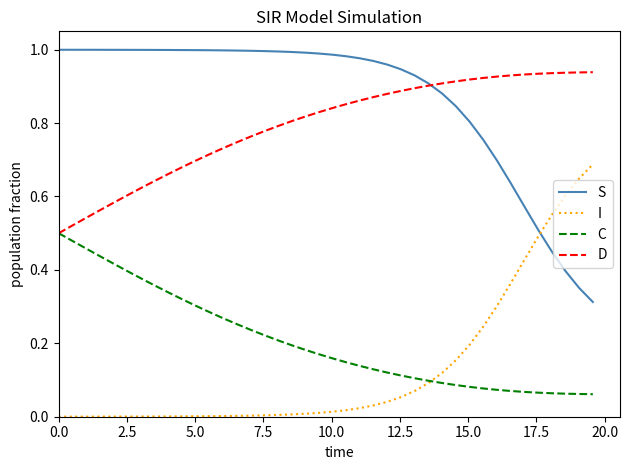

After their last crossing, which series has the higher values: S or I?

I